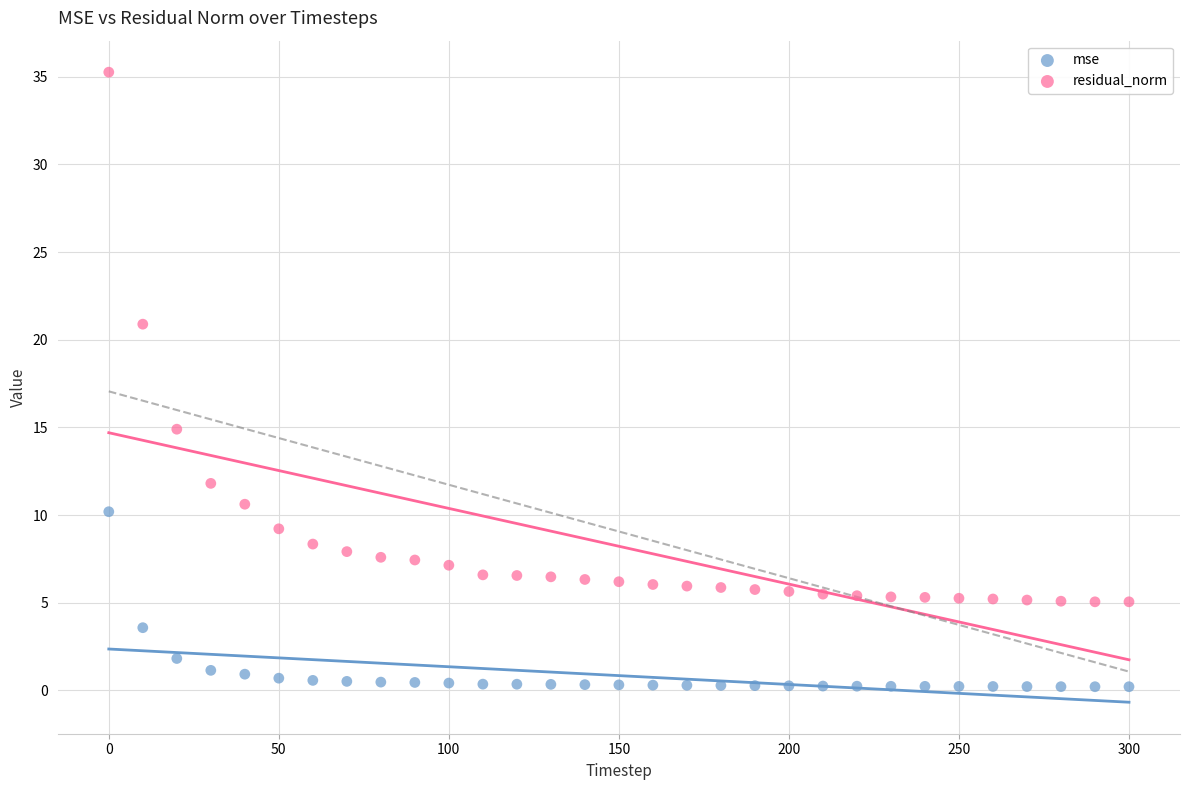

What are all the series names shown in the legend?

mse, residual_norm